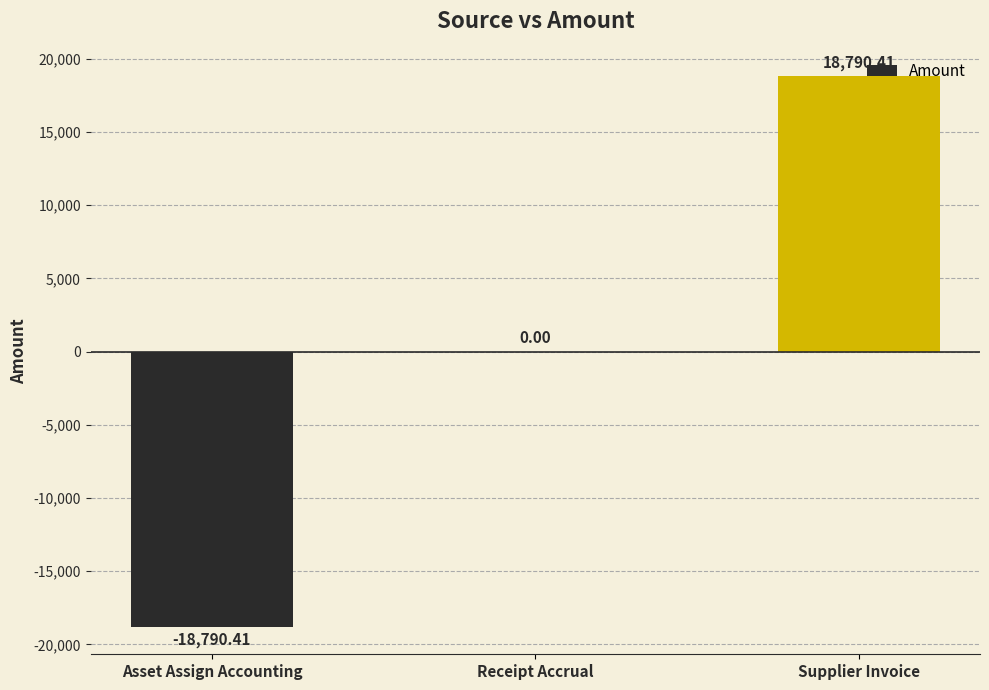

The chart shows a value of 18790.4 at Supplier Invoice. True or false?

True